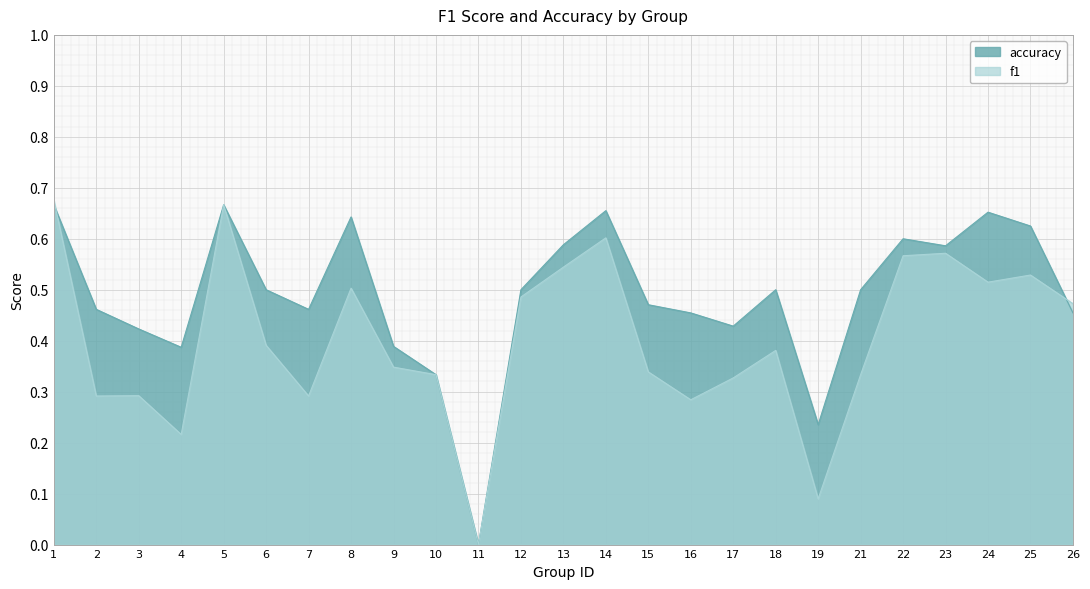

Rank the series at 6 from highest to lowest value.

accuracy, f1